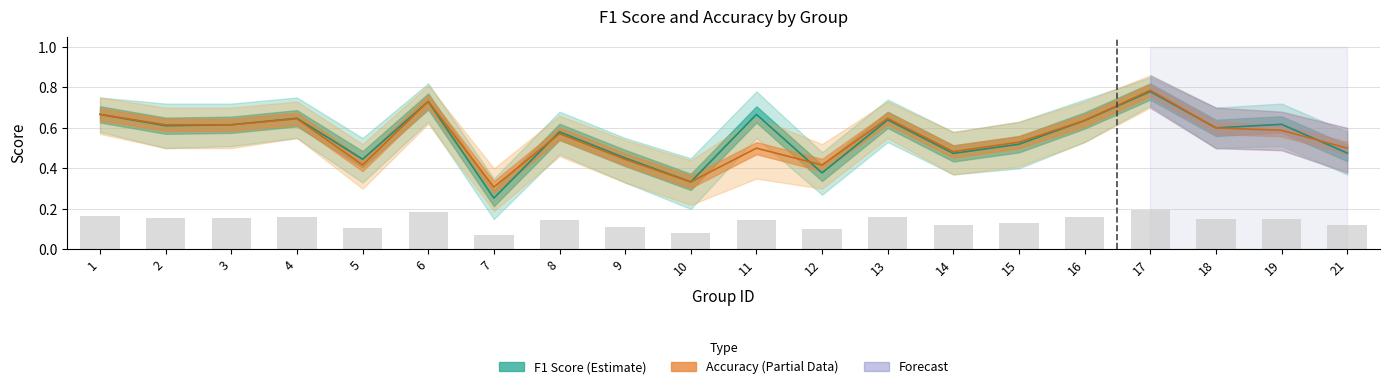

List the labels in order of accuracy value, smallest first.

7, 10, 5, 12, 9, 14, 11, 21, 15, 8, 19, 18, 2, 3, 16, 4, 13, 1, 6, 17